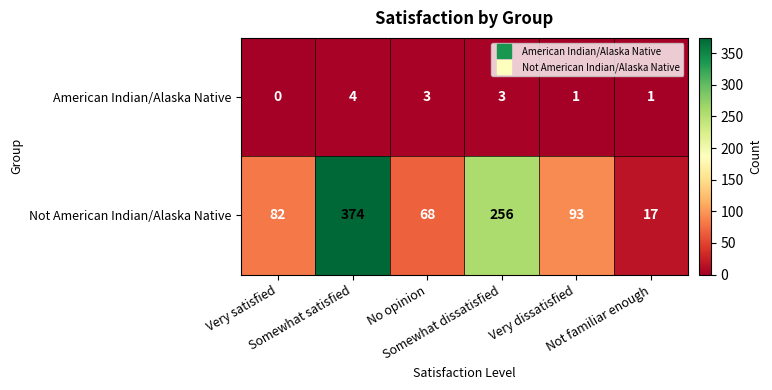

Which series has the largest range (max minus min)?

Not American Indian/Alaska Native